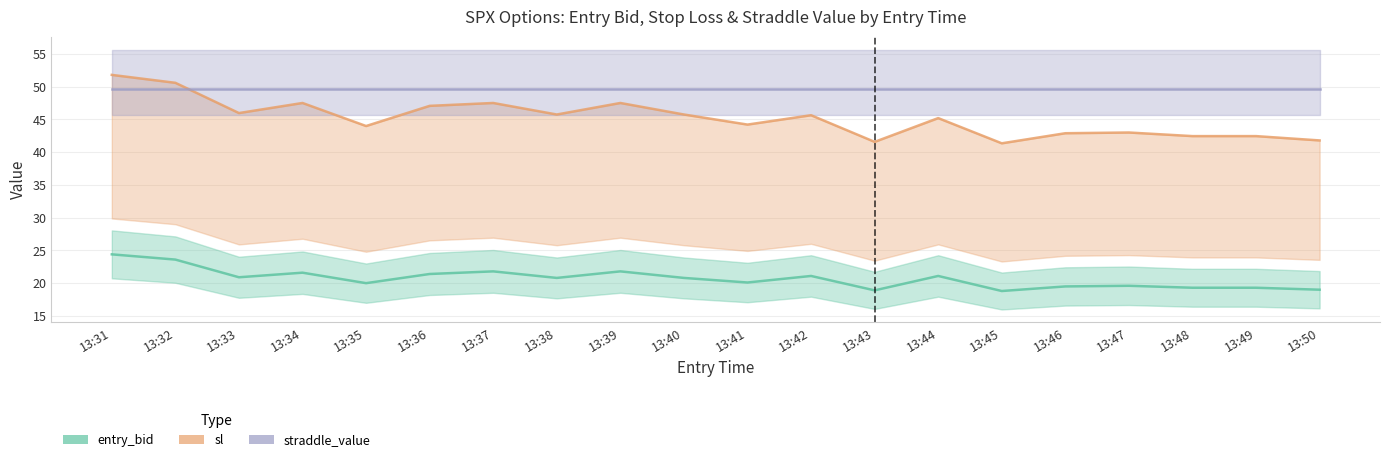

True or false: entry_bid and sl intersect in this chart.

False